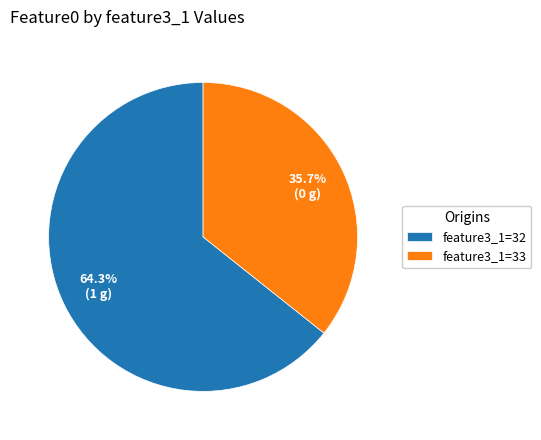

What percentage is NOT represented by feature3_1=32?

35.7%